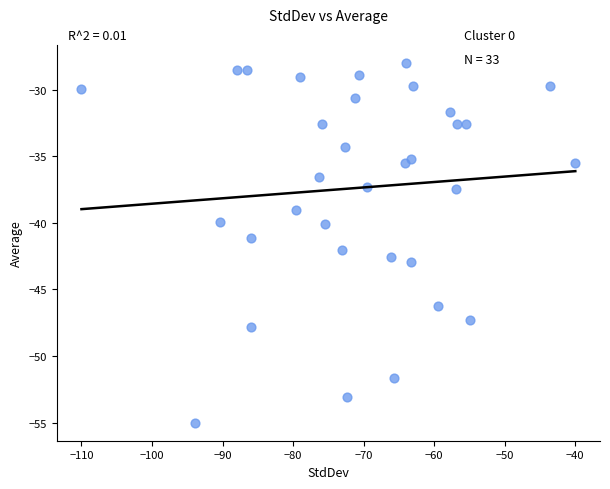

What is the range of X values (max minus min)?

70.0